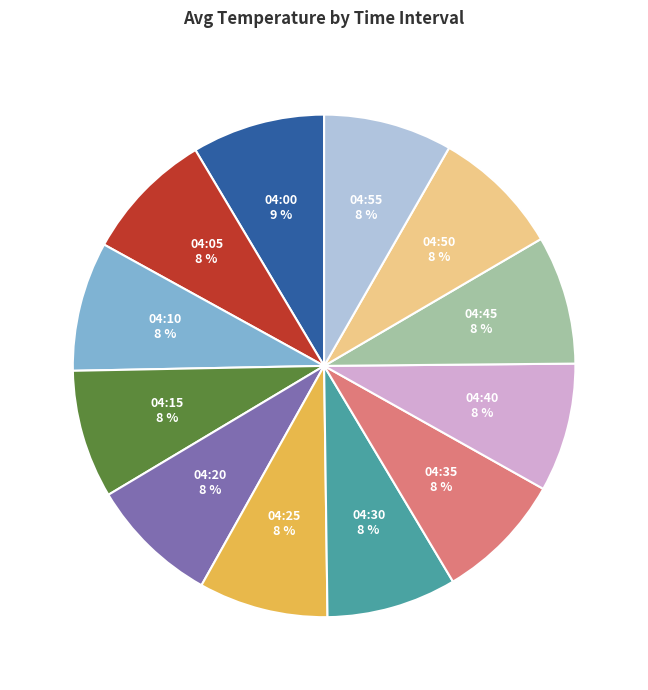

Is there any slice that represents more than half of the pie?

No